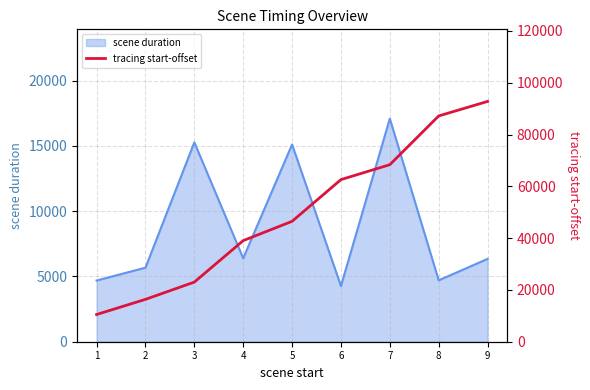

Reading left to right, what are all the values shown in this chart?

1=10505	2=16353	3=23016	4=39027	5=46483	6=62587	7=68345	8=87165	9=92770